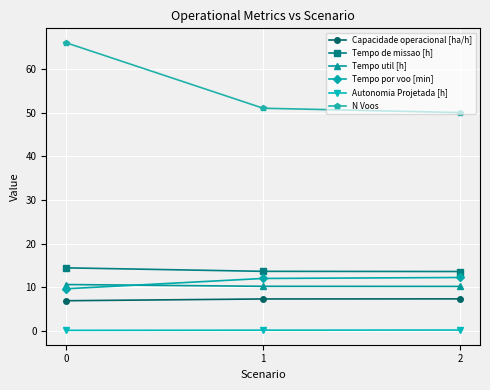

What is the maximum value shown in the chart?

66.0